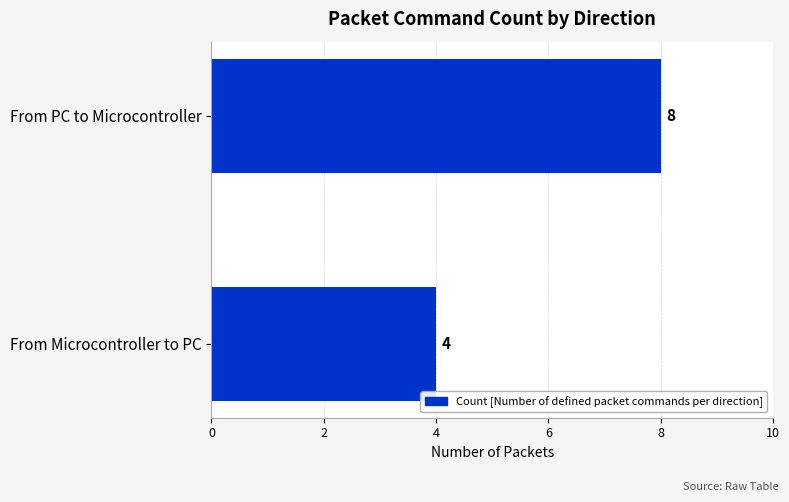

Is it true that the value at From Microcontroller to PC is 4?

True